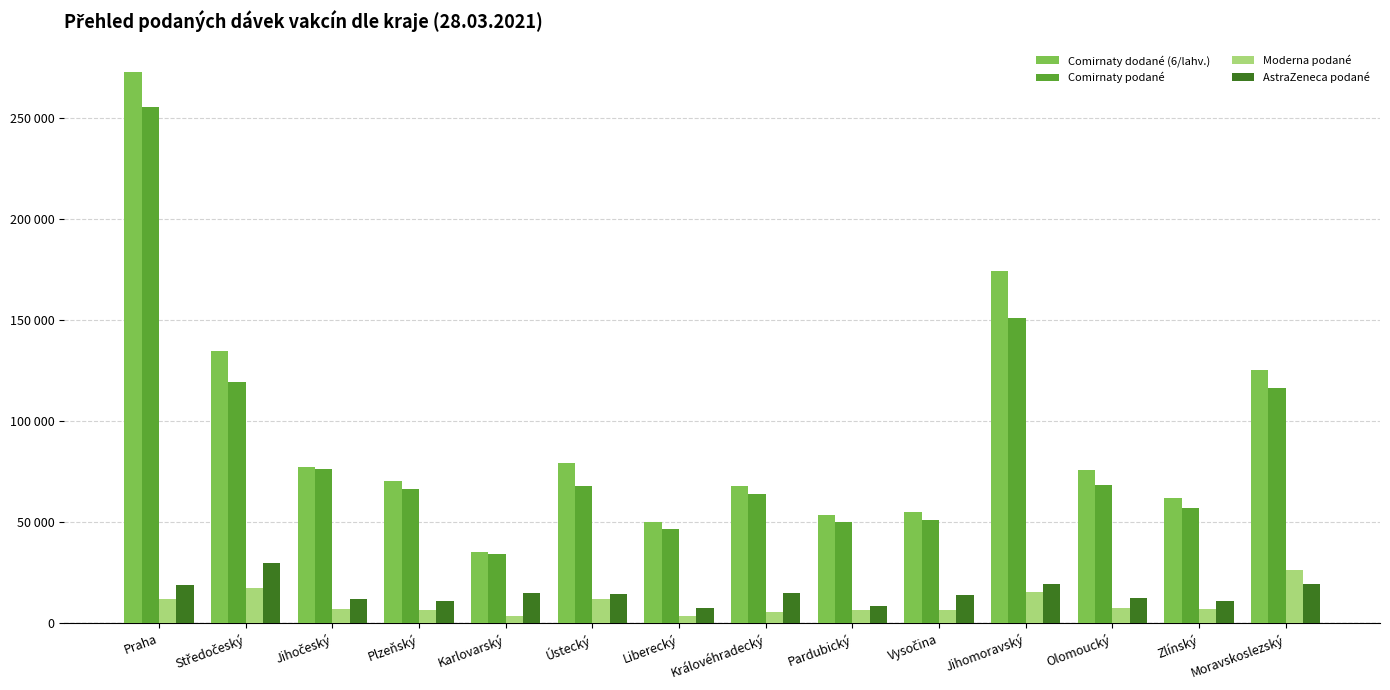

Does the chart contain any negative values?

No